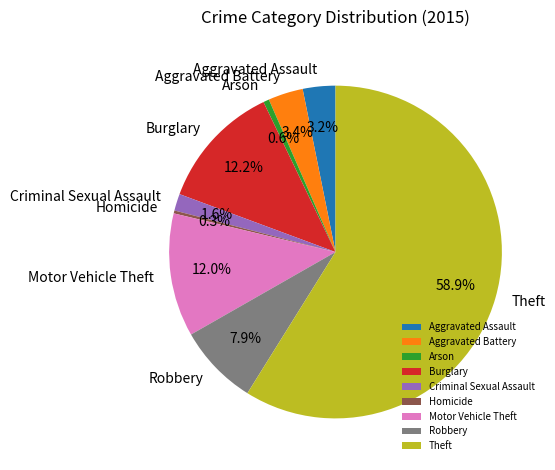

Which category has the biggest portion of the pie?

Theft